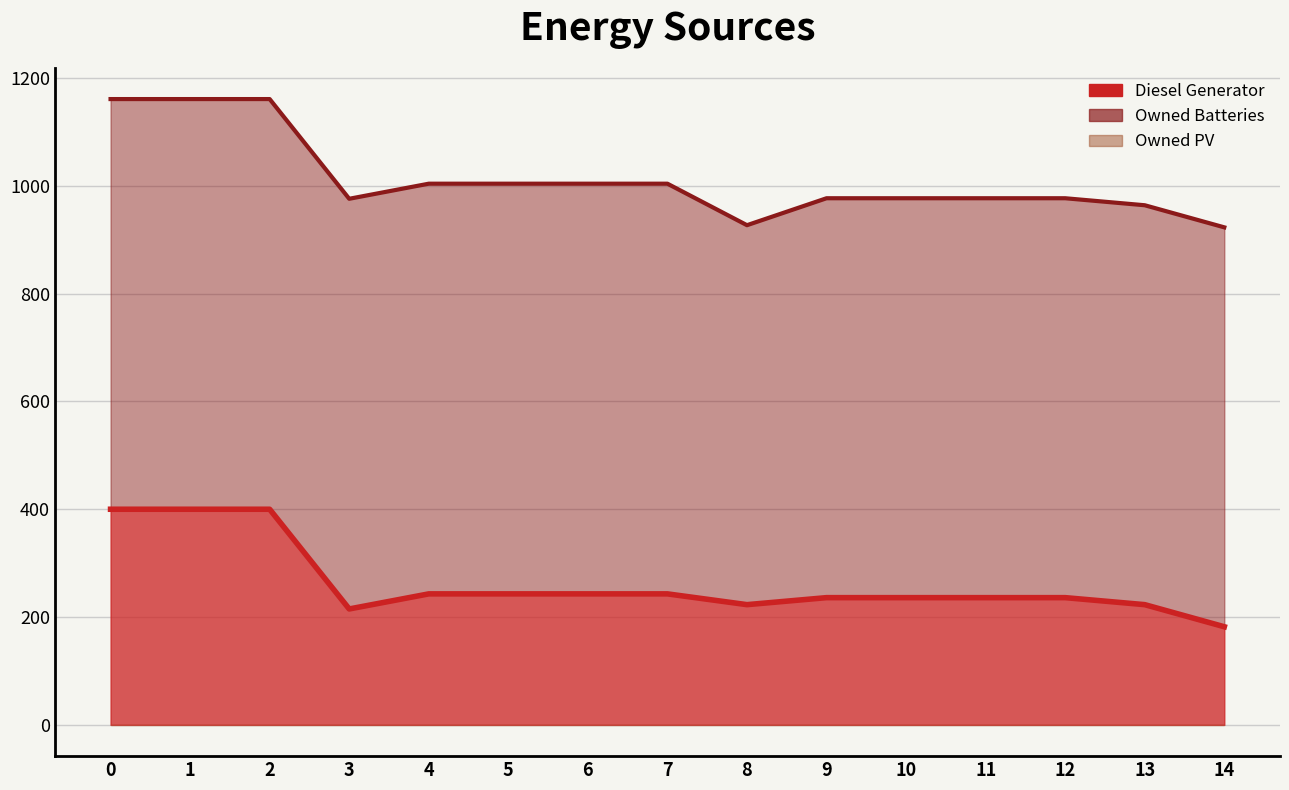

Reading left to right, what are all the values shown in this chart?

Diesel Generator: 0=400	1=400	2=400	3=215	4=243	5=243	6=243	7=243	8=223	9=236	10=236	11=236	12=236	13=223	14=182
Owned PV: 0=0	1=0	2=0	3=0	4=0	5=0	6=0	7=0	8=0	9=0	10=0	11=0	12=0	13=0	14=0
Owned Batteries: 0=761	1=761	2=761	3=761	4=761	5=761	6=761	7=761	8=704	9=741	10=741	11=741	12=741	13=741	14=741